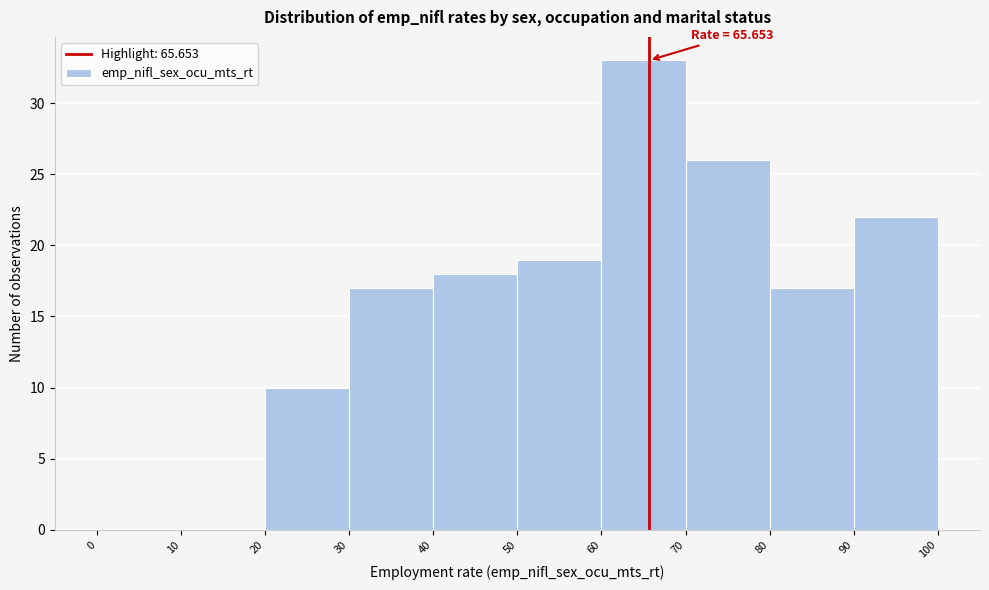

Over which range of the x-axis is the bar tallest?

60 to 70